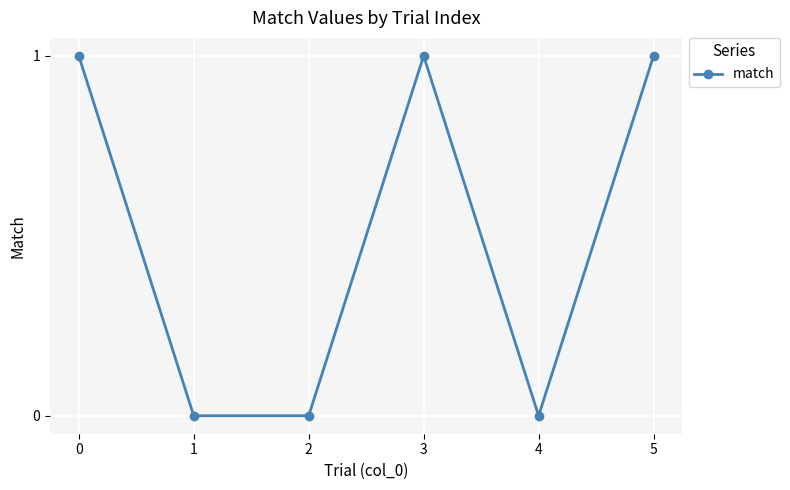

What is the change in value from 3 to 4?

-1